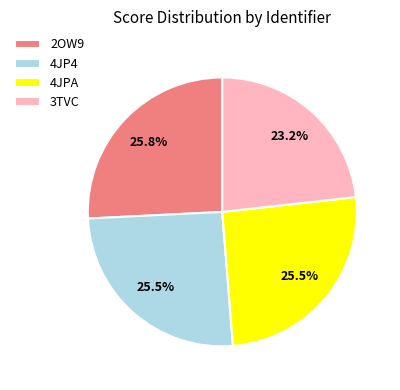

To the nearest percent, what is the combined percentage of 3TVC and 2OW9?

49%